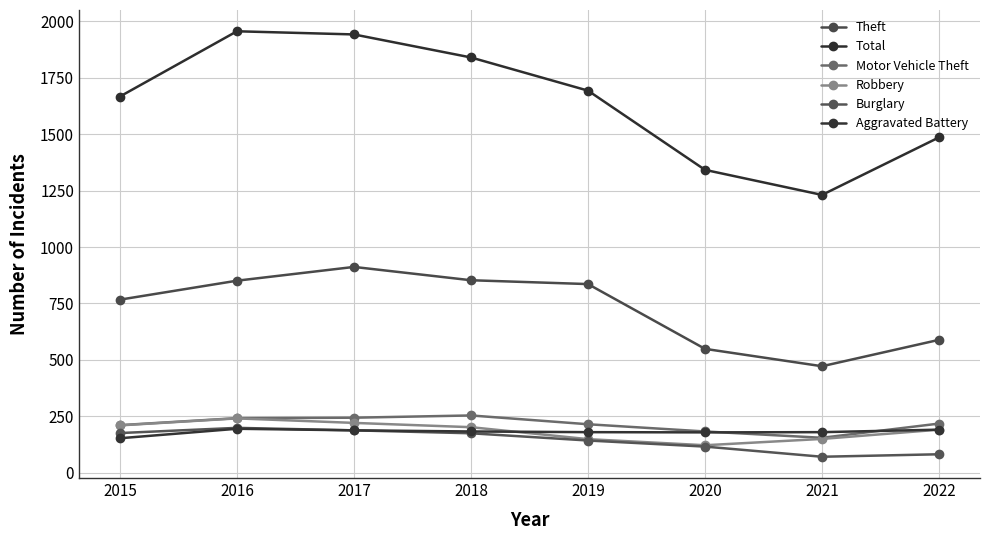

What is the maximum value for Total?

1956